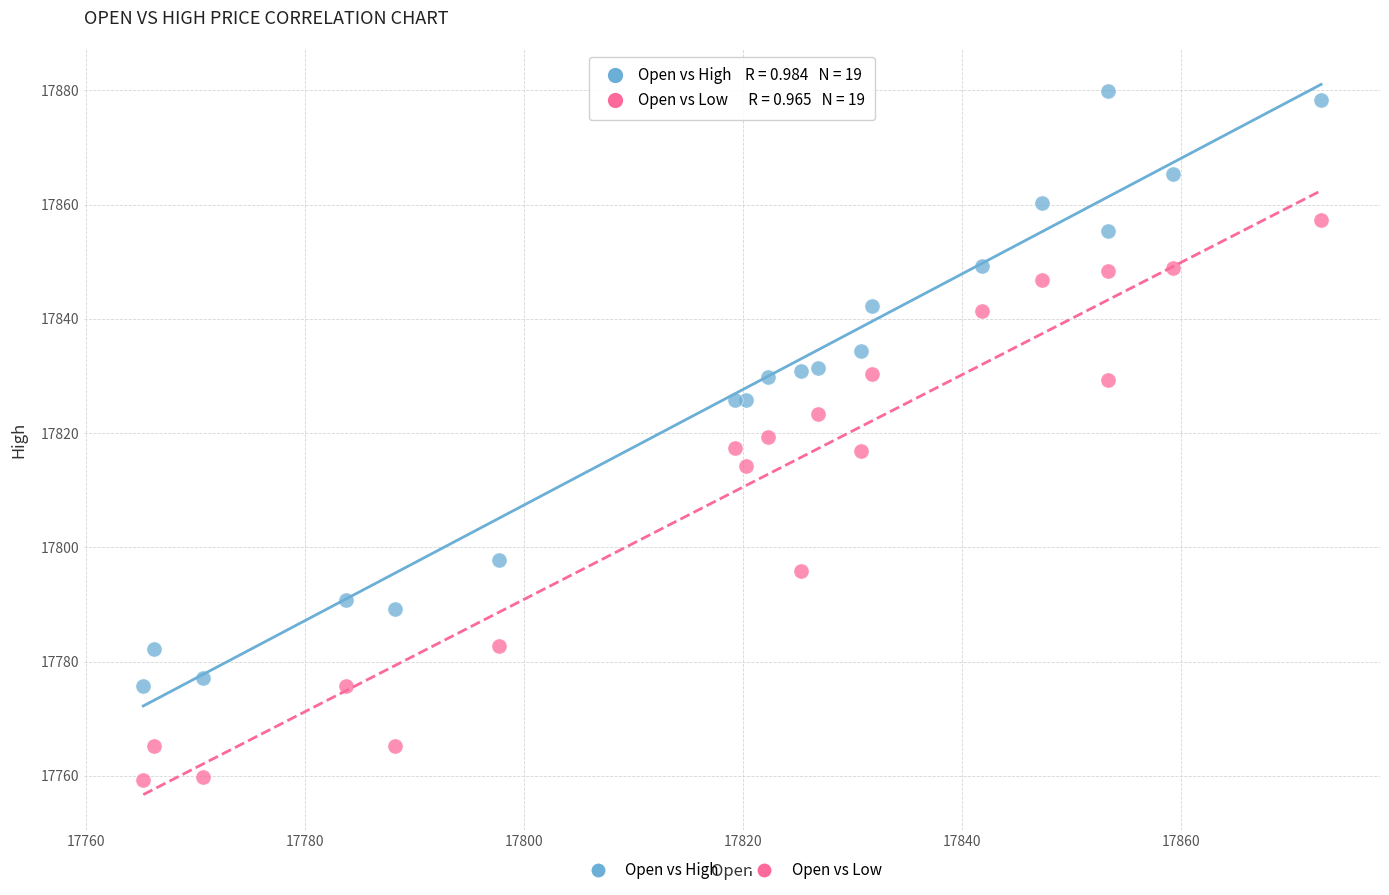

Which series contains the highest Y value?

Open vs High